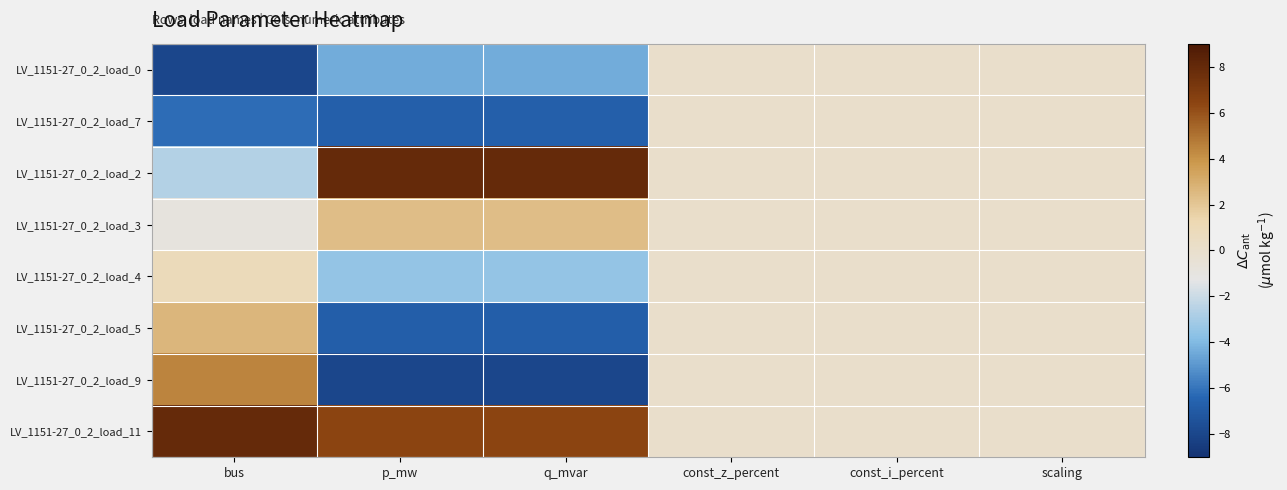

What is the total value across all series at bus?

-1.8